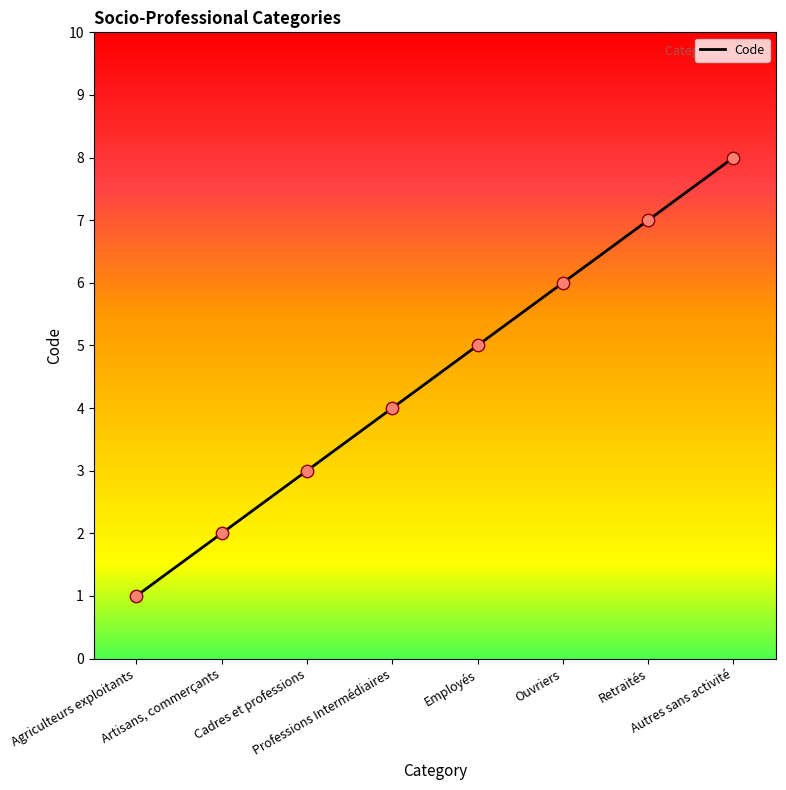

What is the change in value from Professions Intermédiaires to Retraités?

+3